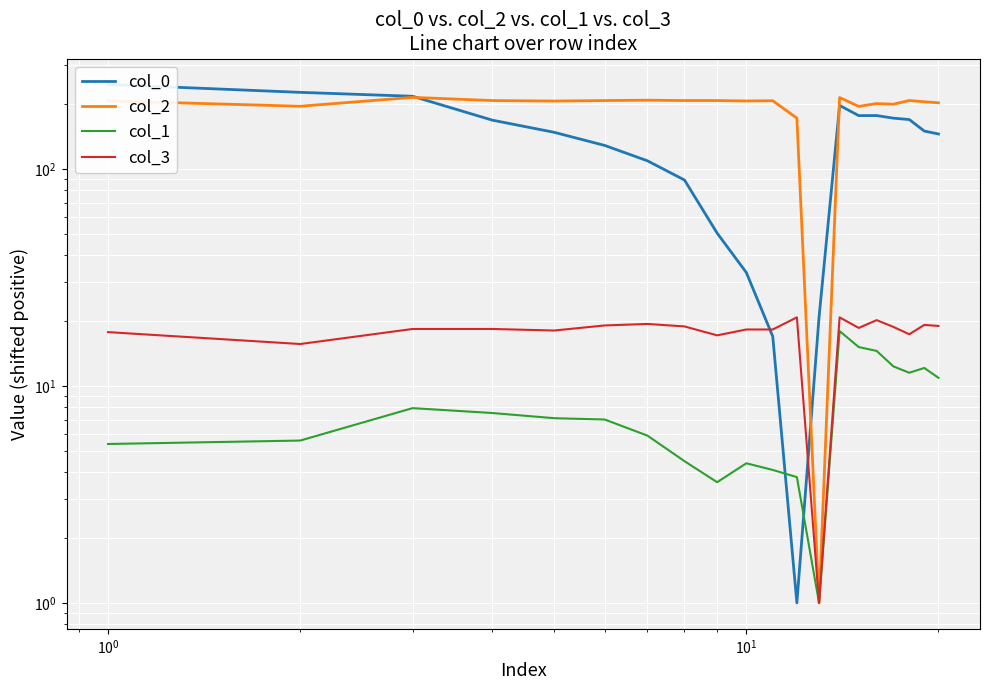

At how many categories does at least one series exceed 136?

19